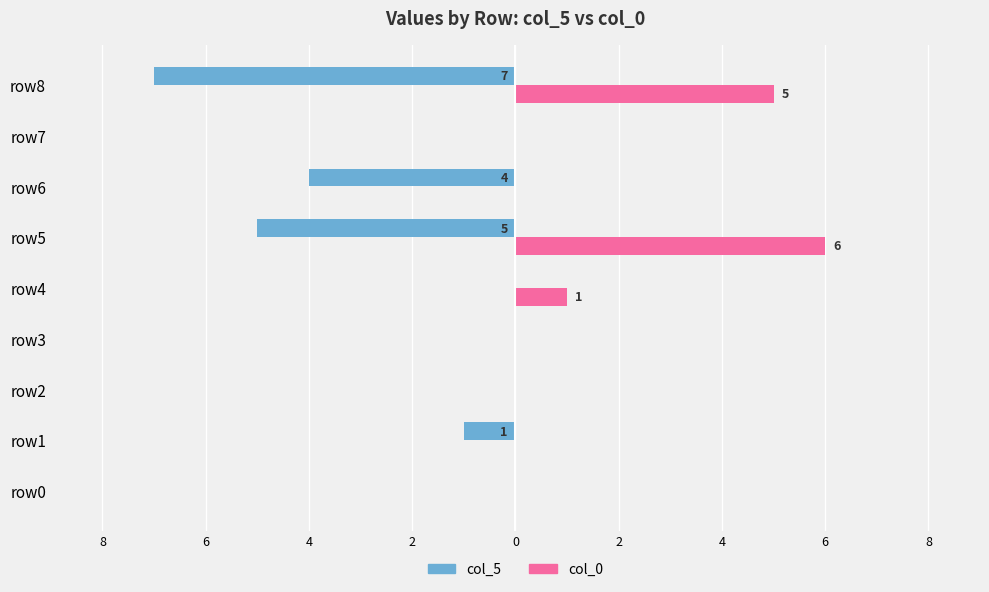

What are all the series names shown in the legend?

col_5, col_0